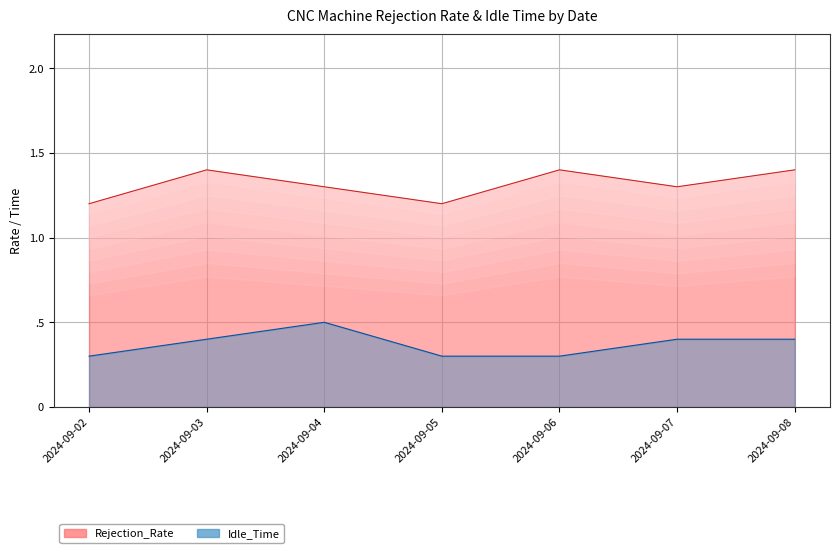

What is the average value of the Rejection_Rate series?

1.3